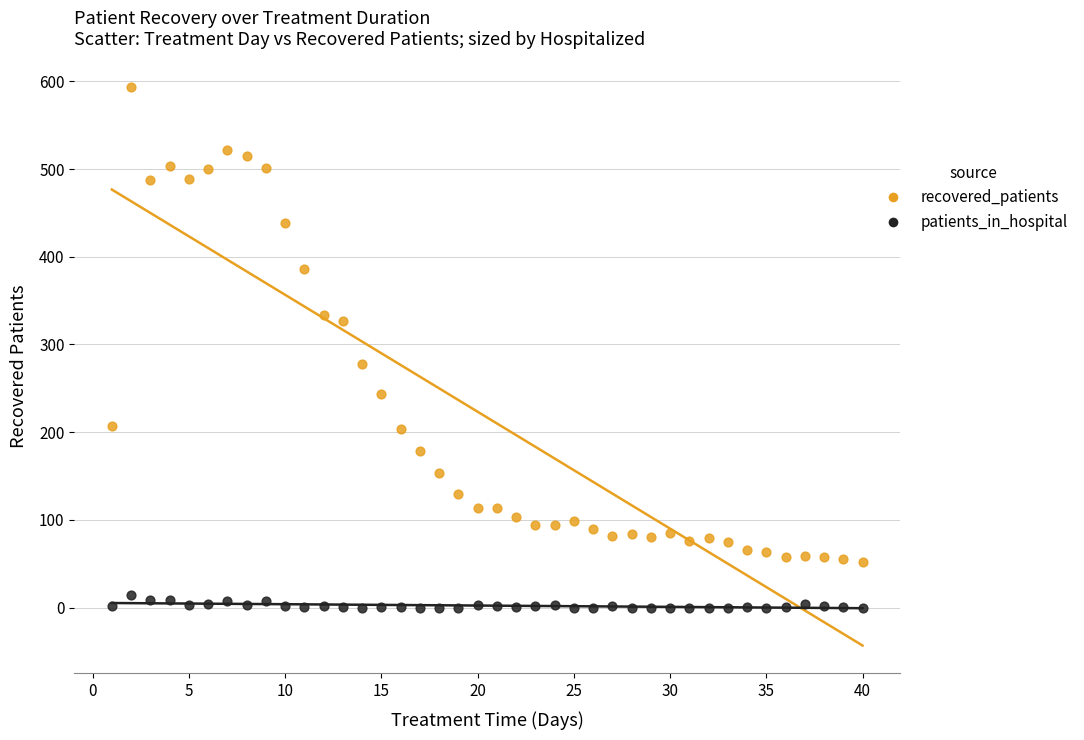

What is the X range (max minus min) for the scatter plot?

39